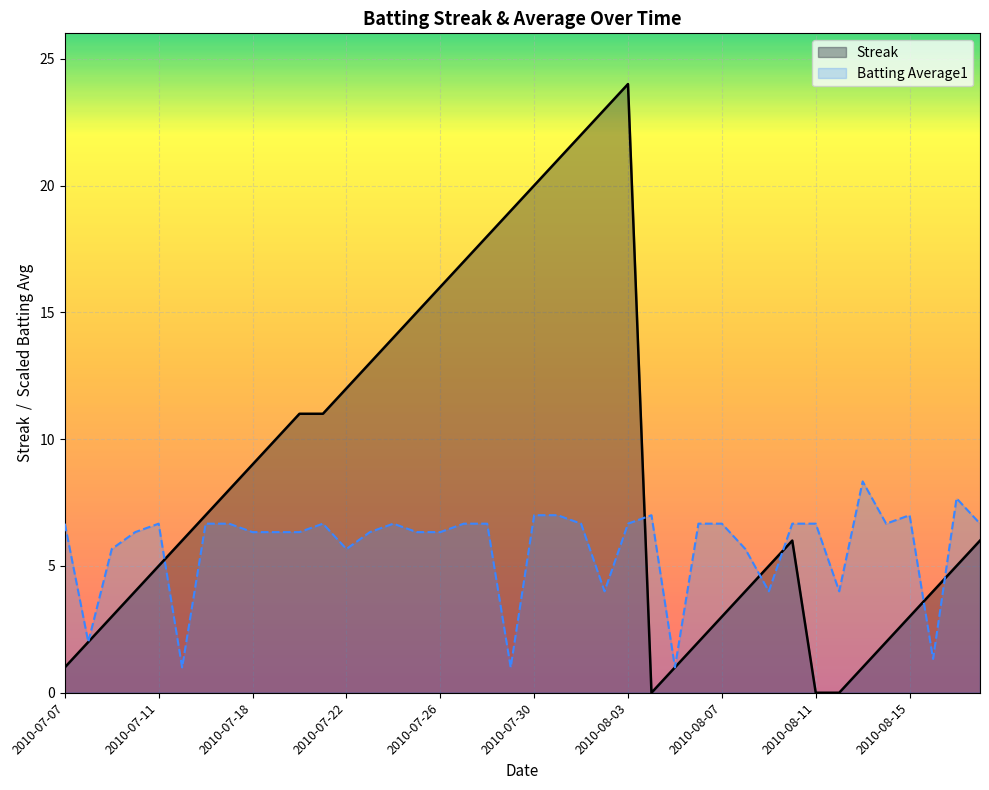

How many lines are shown in the chart?

2